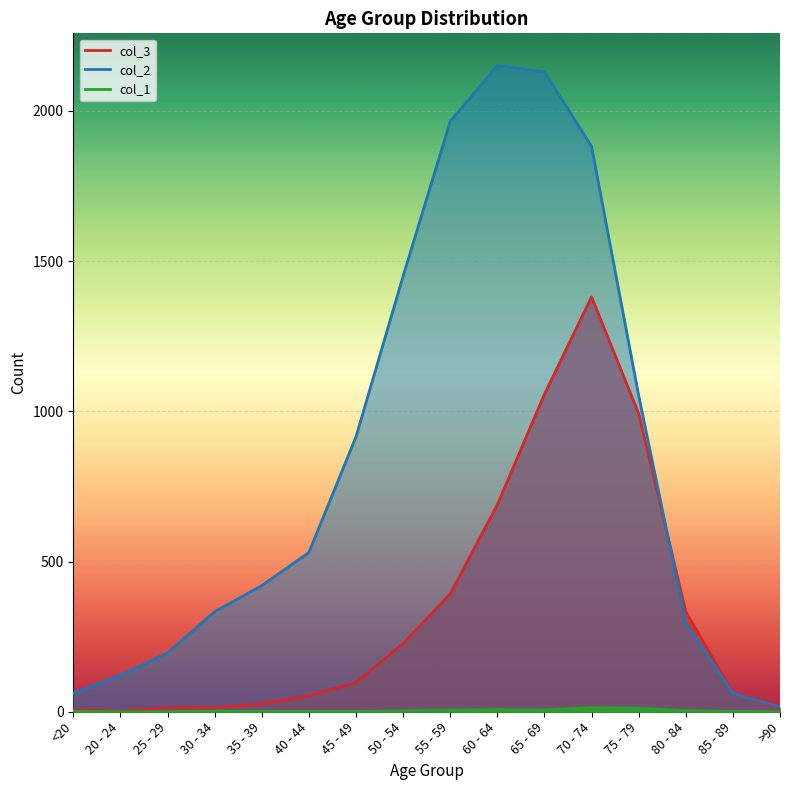

What position from the left is 45 - 49?

7